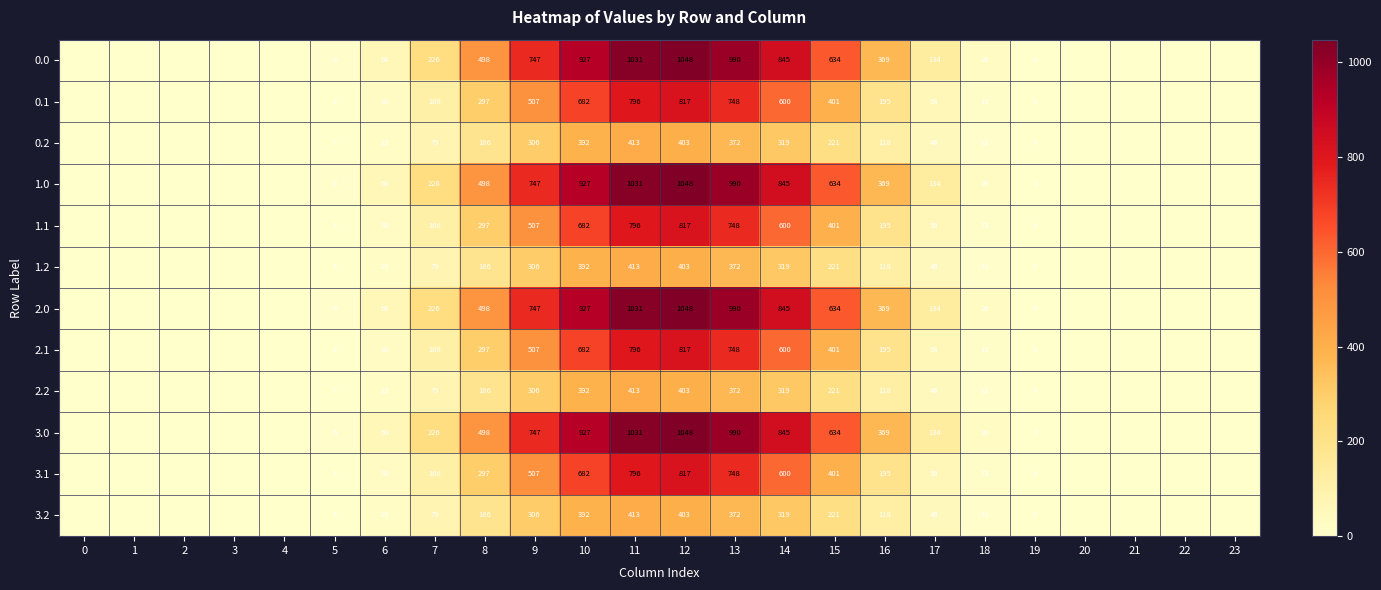

What is the sum of the 2.2 values at 12 and 10?

795